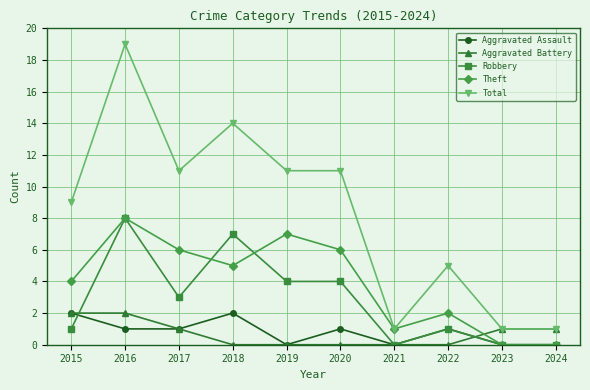

True or false: Aggravated Battery and Theft cross at least once.

True